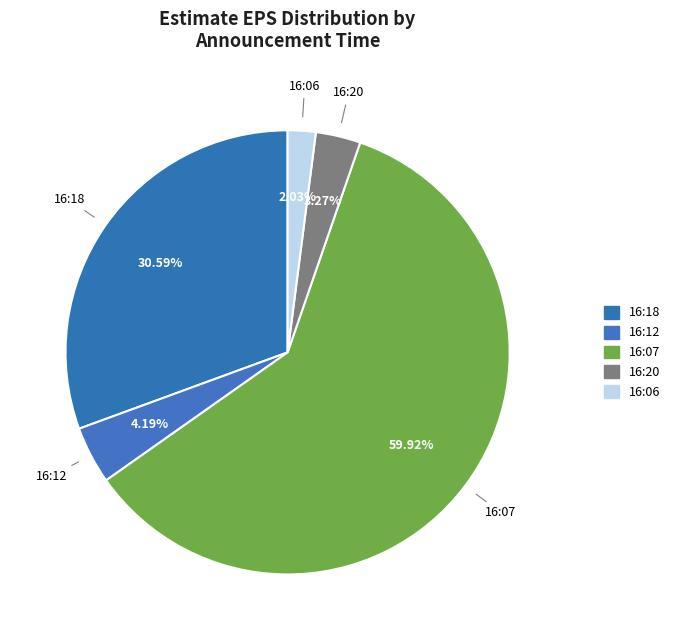

To the nearest percent, what is the difference between the 16:07 and 16:06 slice percentages?

58%